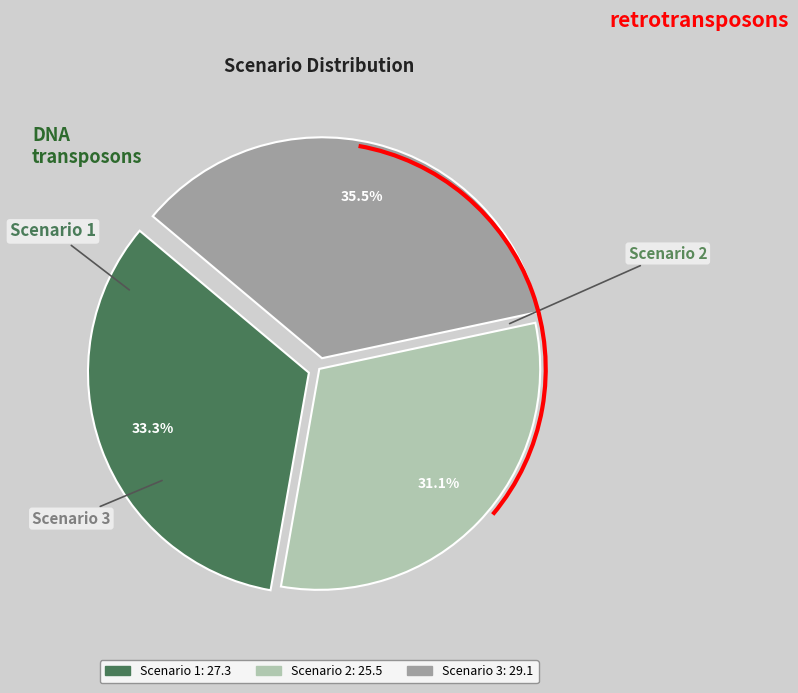

What percentage is the Scenario 1 slice, to the nearest percent?

33%